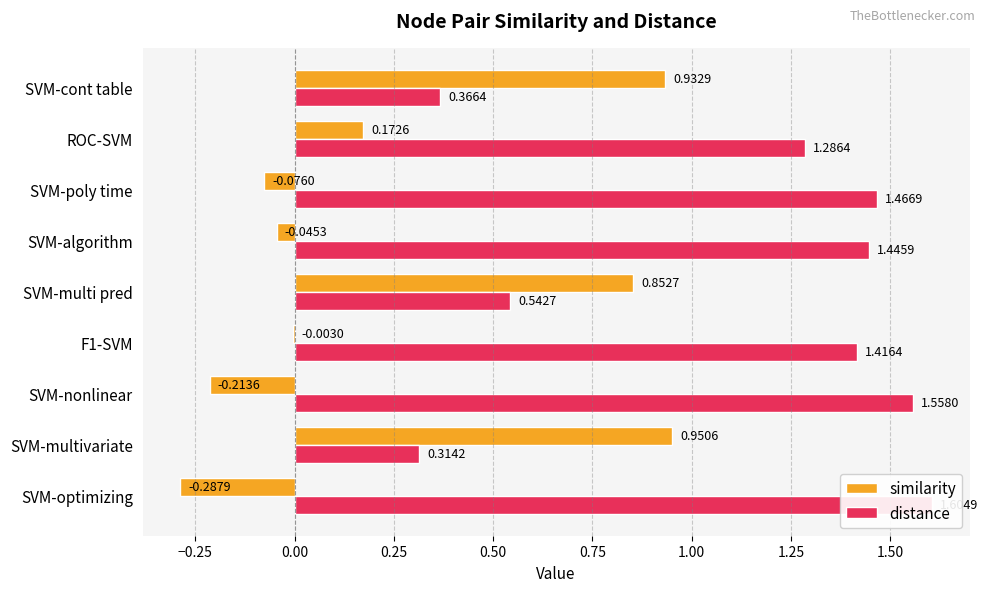

How many groups of bars are there?

9